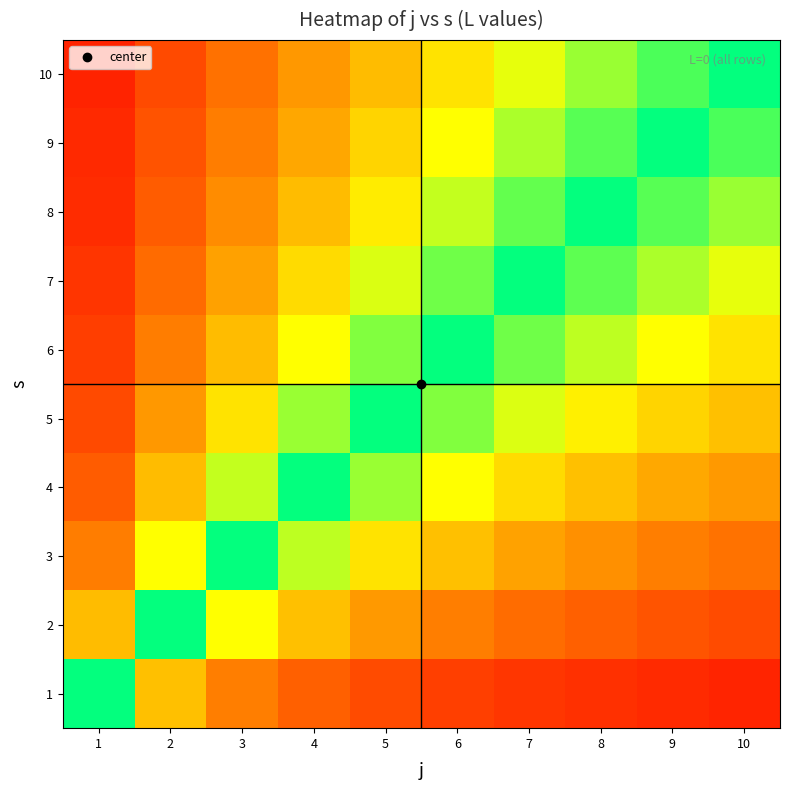

At which category is the sum across all series the highest?

1